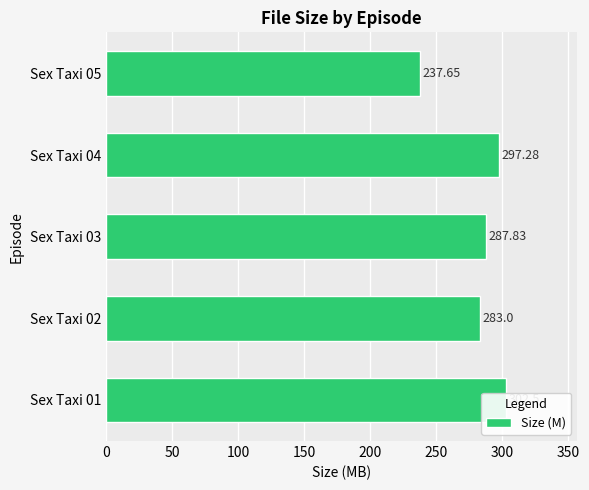

How many values exceed 287?

3